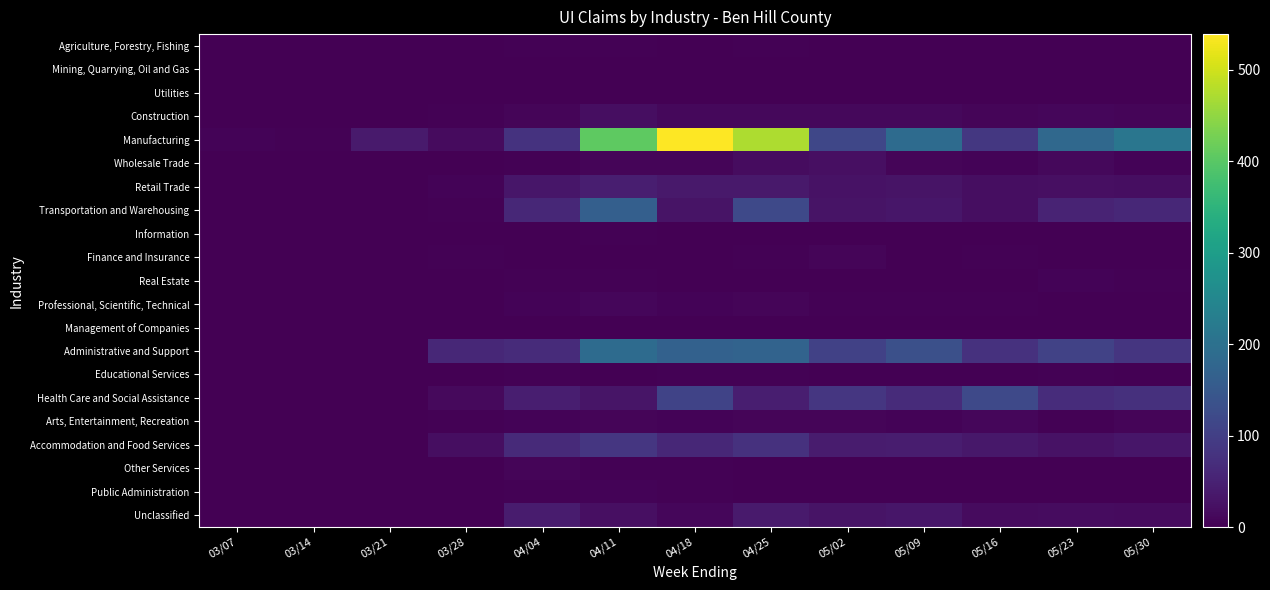

Rank the series at 05/23 from lowest to highest value.

Agriculture, Forestry, Fishing, Mining, Quarrying, Oil and Gas, Utilities, Finance and Insurance, Management of Companies, Public Administration, Information, Professional, Scientific, Technical, Other Services, Educational Services, Arts, Entertainment, Recreation, Real Estate, Construction, Wholesale Trade, Unclassified, Retail Trade, Accommodation and Food Services, Transportation and Warehousing, Health Care and Social Assistance, Administrative and Support, Manufacturing